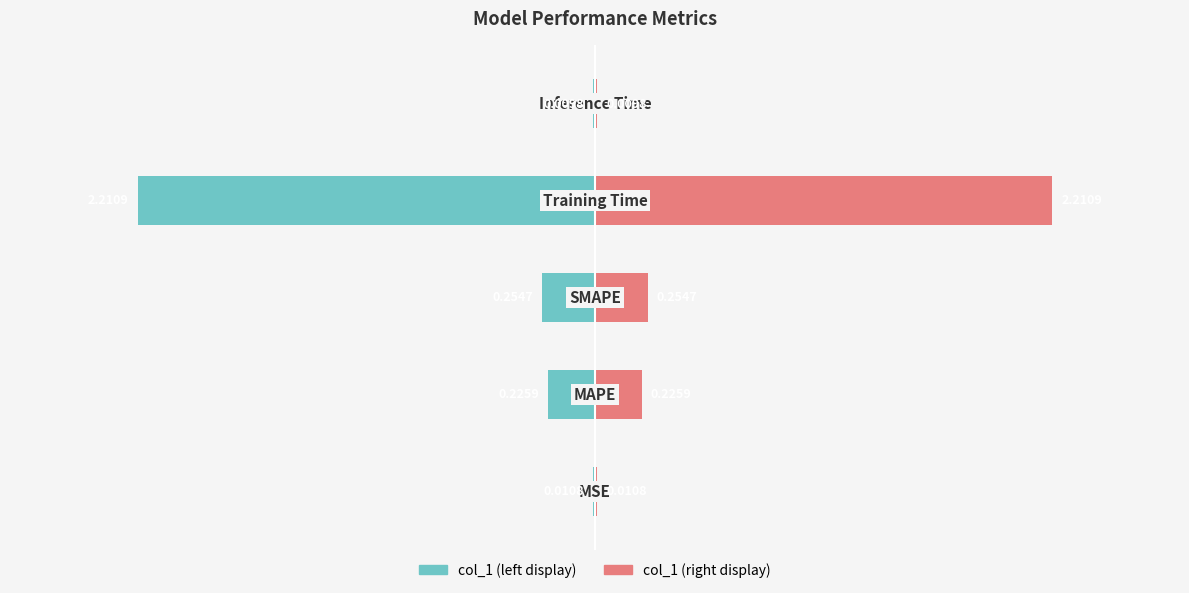

How many series are shown in this chart?

2